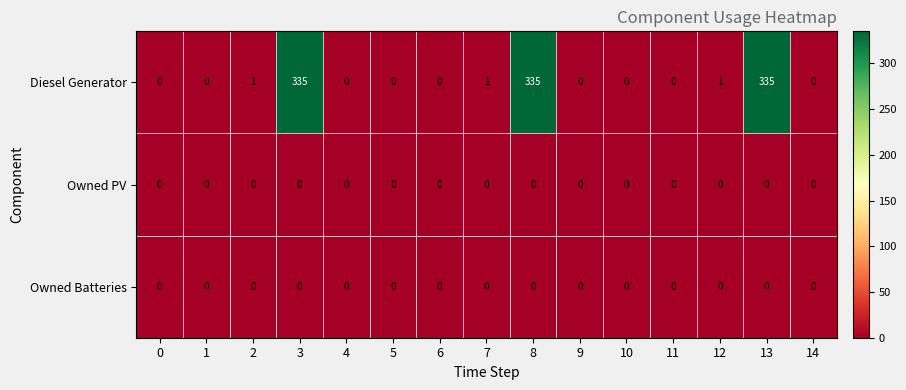

How many categories are shown in the chart?

15